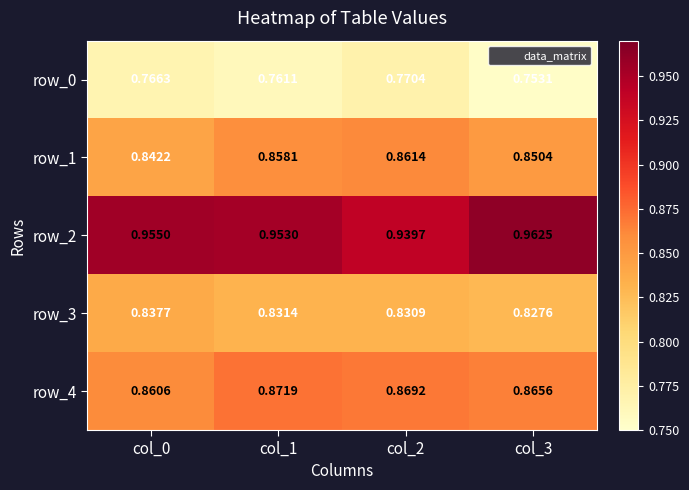

Is it true that row_0 equals 1.0 at col_1?

False